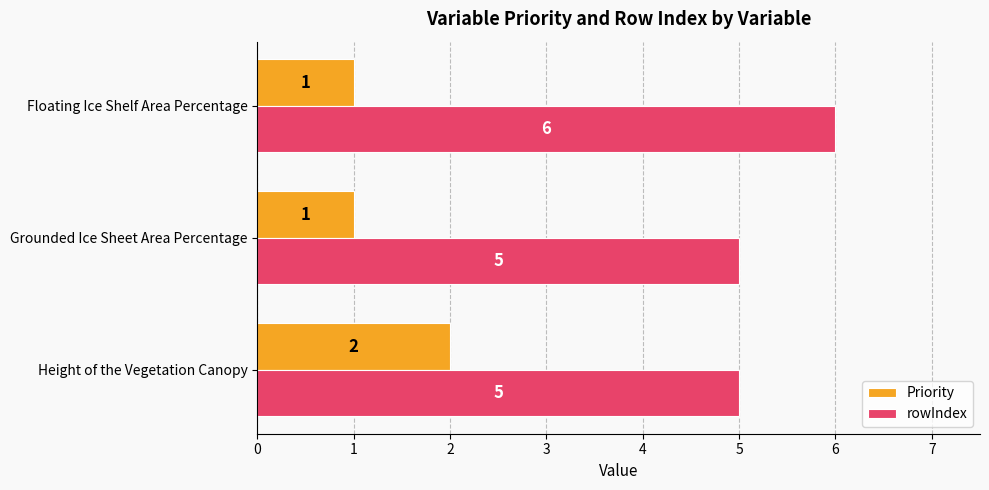

The rowIndex series shows 5 at Height of the Vegetation Canopy. True or false?

True